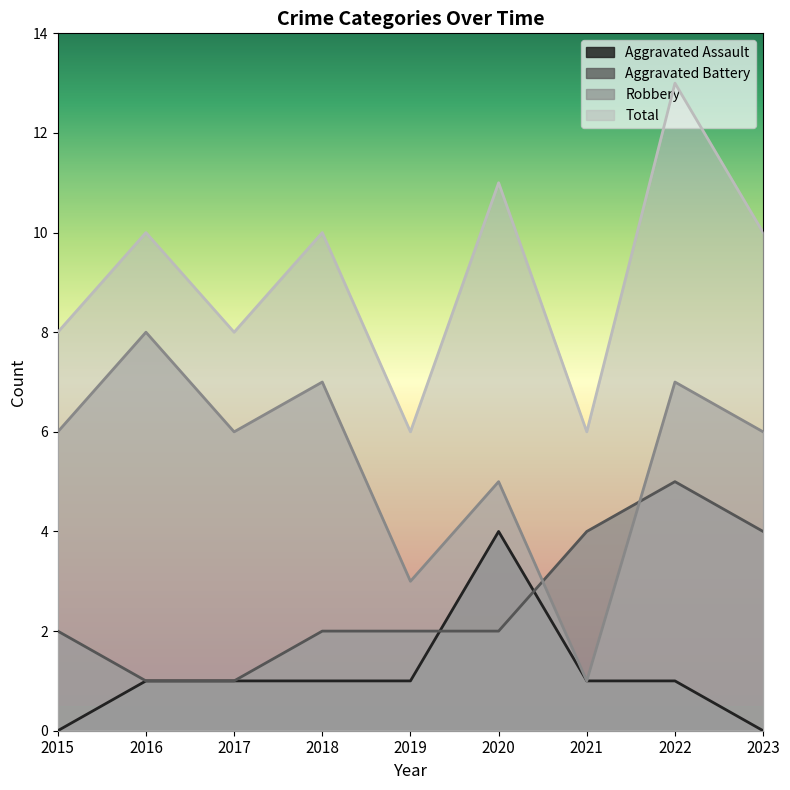

True or false: Robbery and Total cross at least once.

False